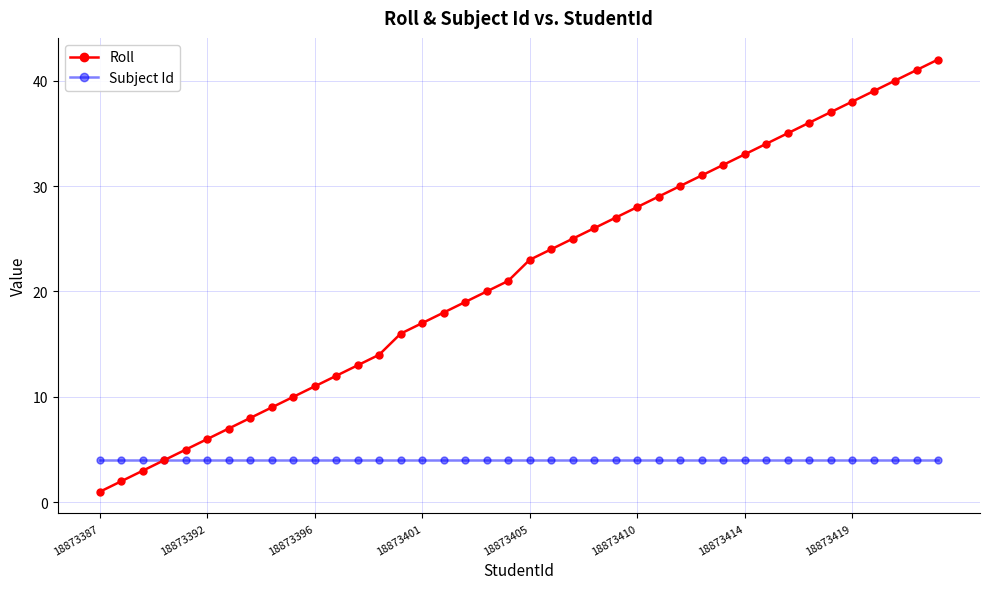

What are all the series names shown in the legend?

Roll, Subject Id